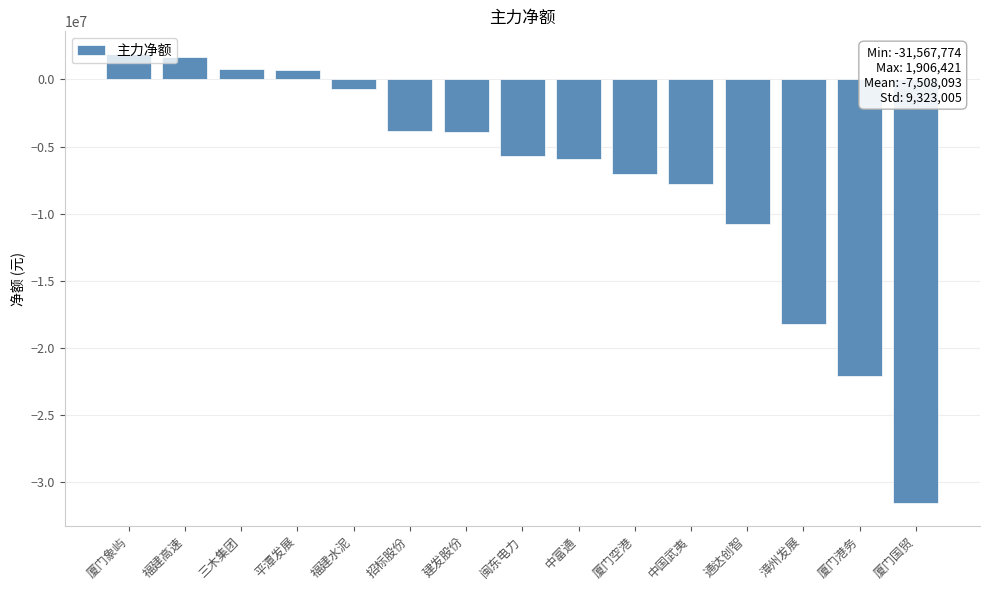

True or false: the data shows -3913298 at 建发股份.

True